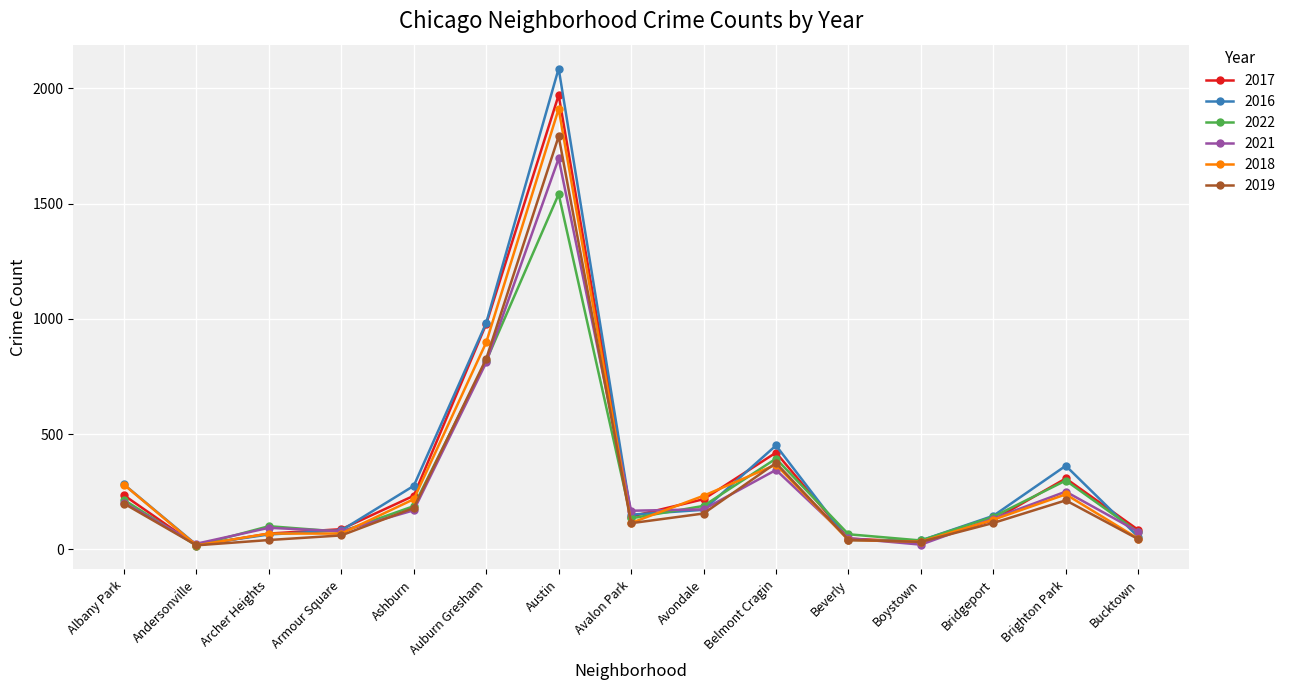

The value of 2019 at Auburn Gresham is 1249. True or false?

False